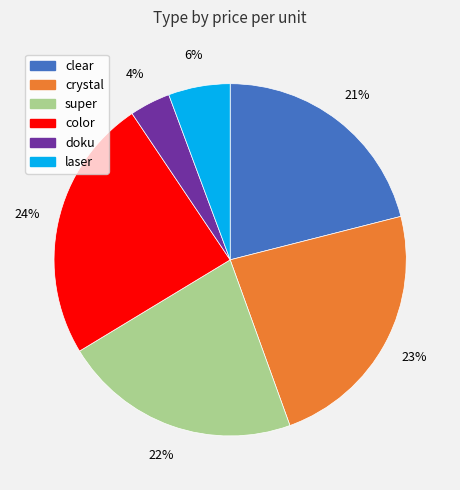

Is laser the majority of the pie?

No